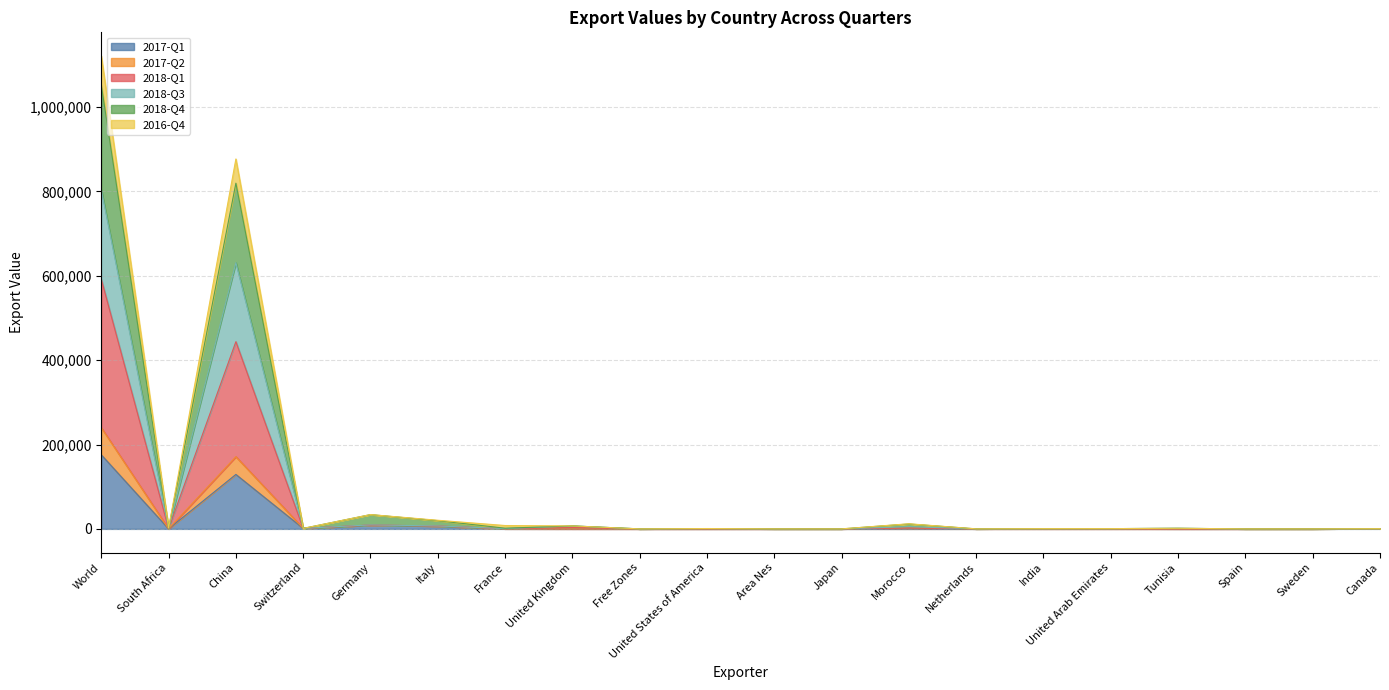

What is the label of the 11th point from the left?

Area Nes